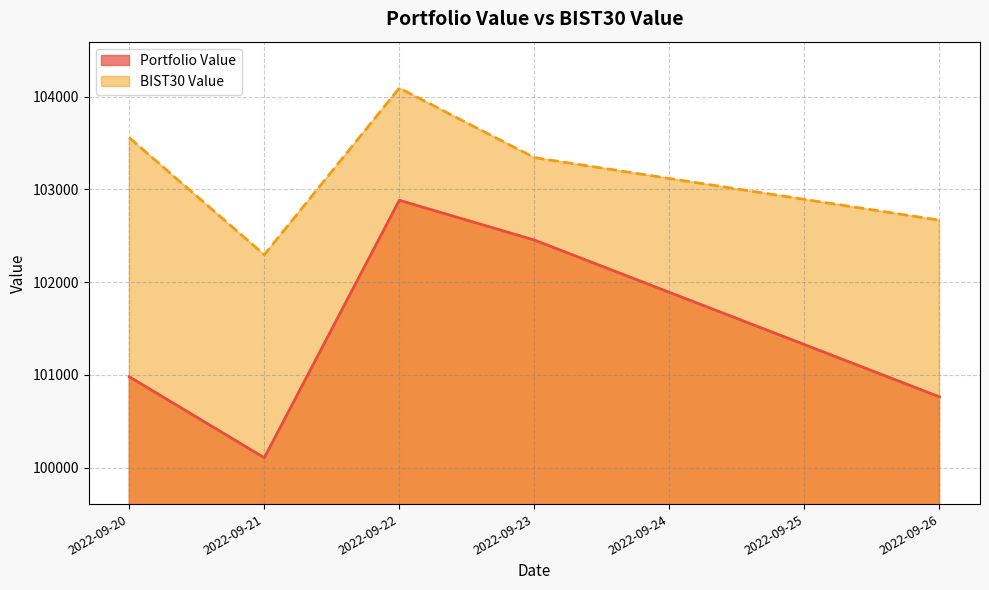

At which category does BIST30 Value reach its first local peak?

2022-09-22